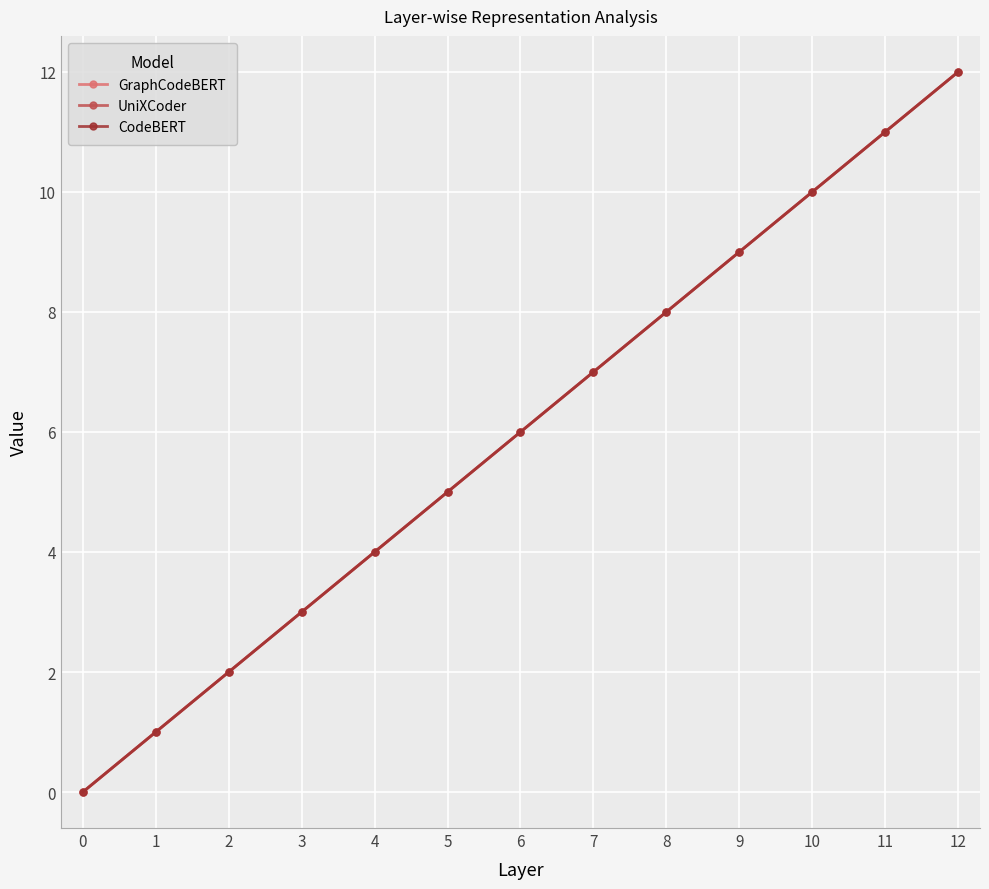

Does the chart have visible grid lines?

Yes